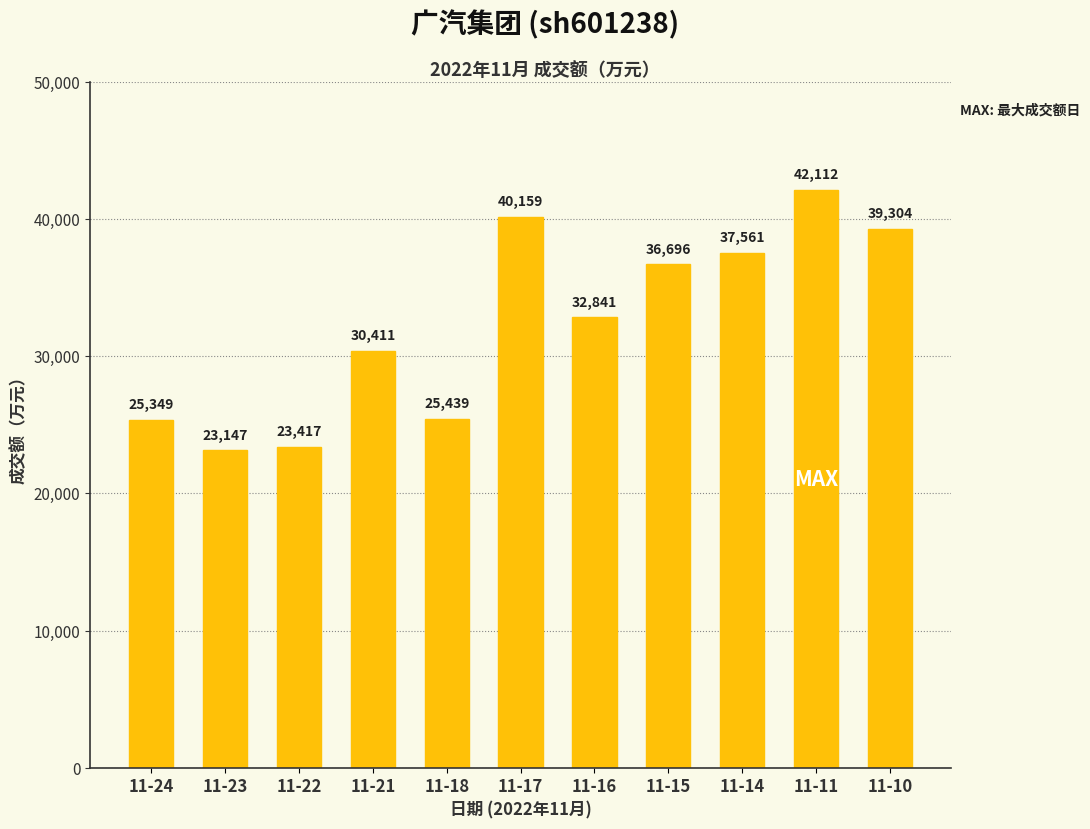

List the labels in order of value, smallest first.

11-23, 11-22, 11-24, 11-18, 11-21, 11-16, 11-15, 11-14, 11-10, 11-17, 11-11